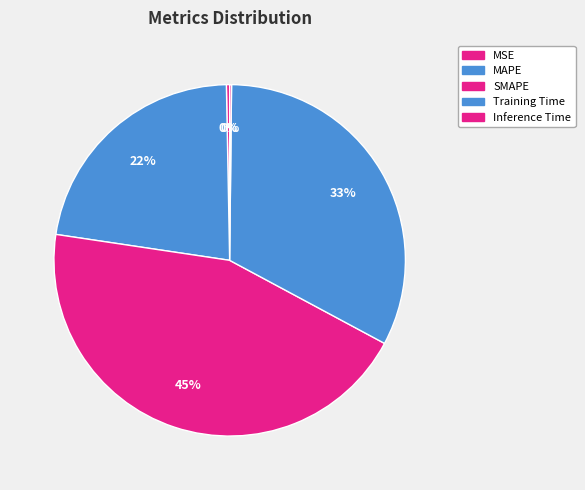

Is the sum of MAPE and SMAPE greater than half?

Yes